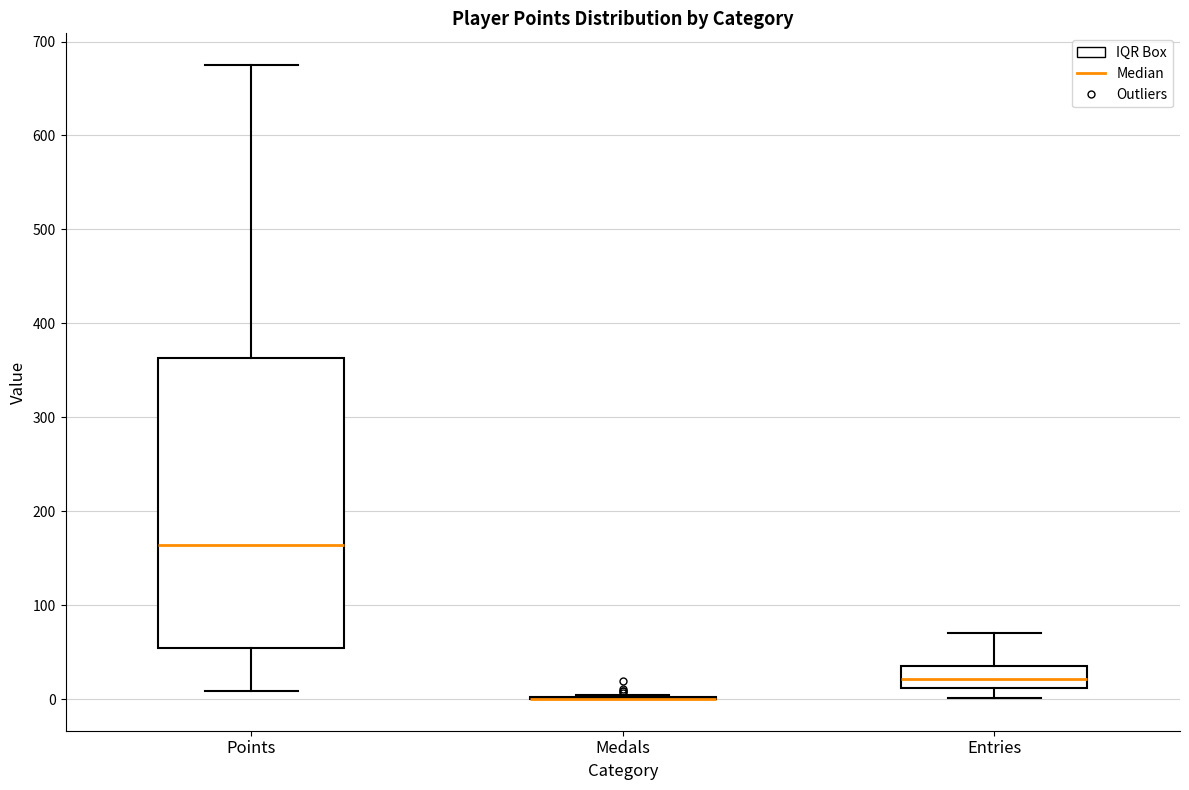

Comparing the boxes themselves (not the whiskers), which one is the tallest?

Points